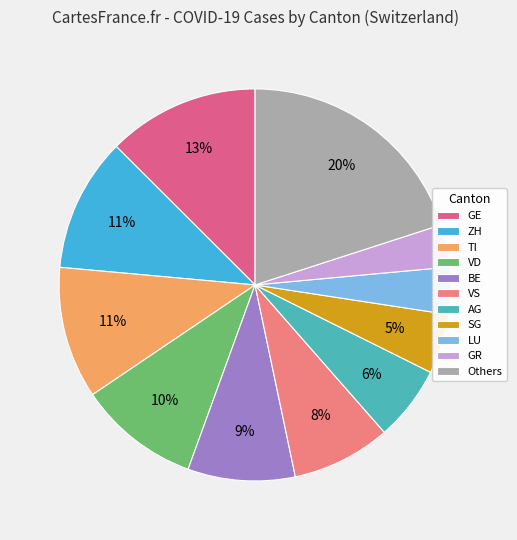

Do VD and ZH together represent more than half of the pie?

No